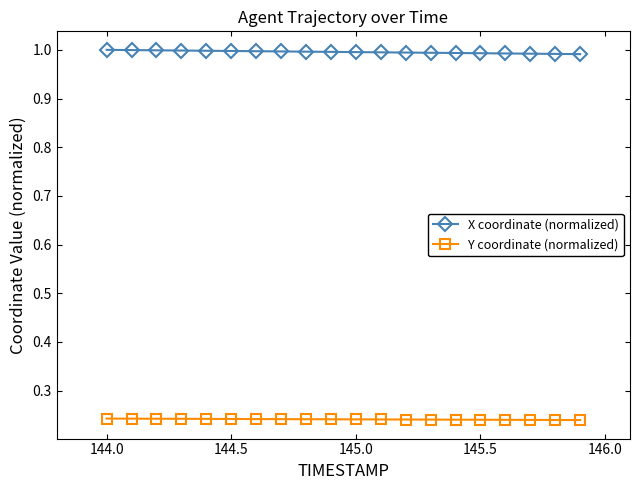

Which series has the largest total across all categories?

X coordinate (normalized)